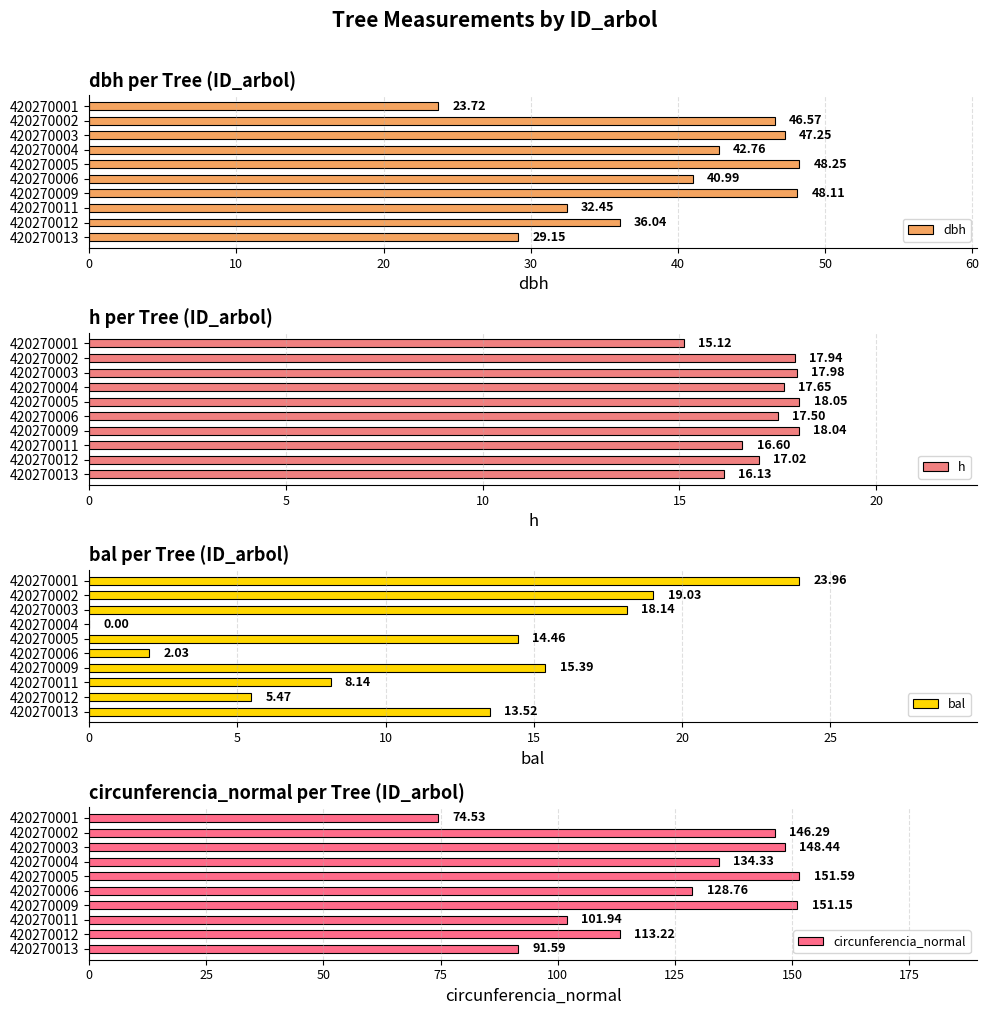

The value of h at 420270003 is 11.8. True or false?

False